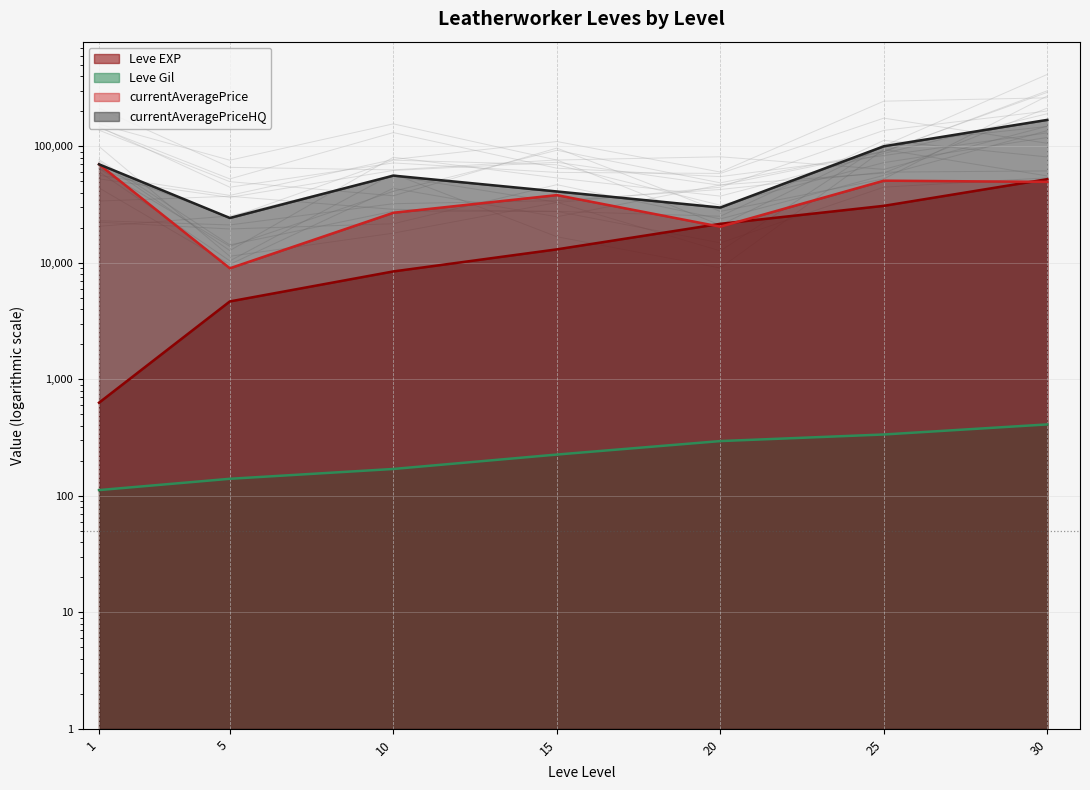

Reading left to right, list all the values displayed in this chart.

Leve EXP: 630.0	4660.0	8430.0	13040.0	21600.0	30820.0	52220.0
Leve Gil: 112.0	140.0	170.0	226.0	295.0	336.0	410.0
currentAveragePrice: 70002.0	8971.3	26867.8	38098.9	20400.0	50660.8	49490.1
currentAveragePriceHQ: 70002.0	24252.8	56006.0	40952.0	29800.0	100015.0	168465.0